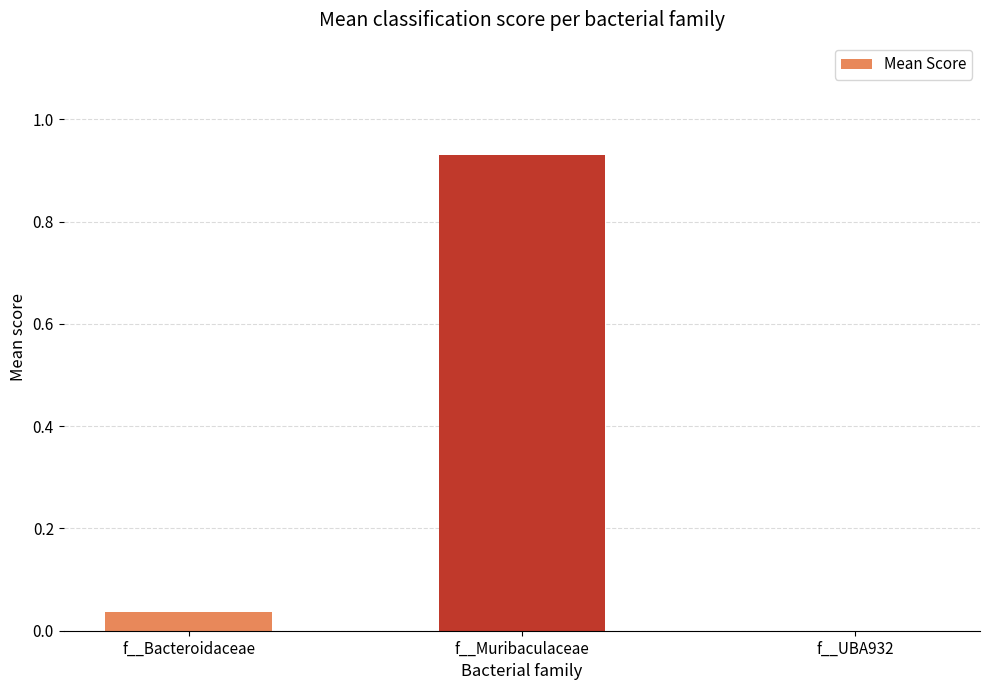

Which has a higher value, f__UBA932 or f__Muribaculaceae?

f__Muribaculaceae